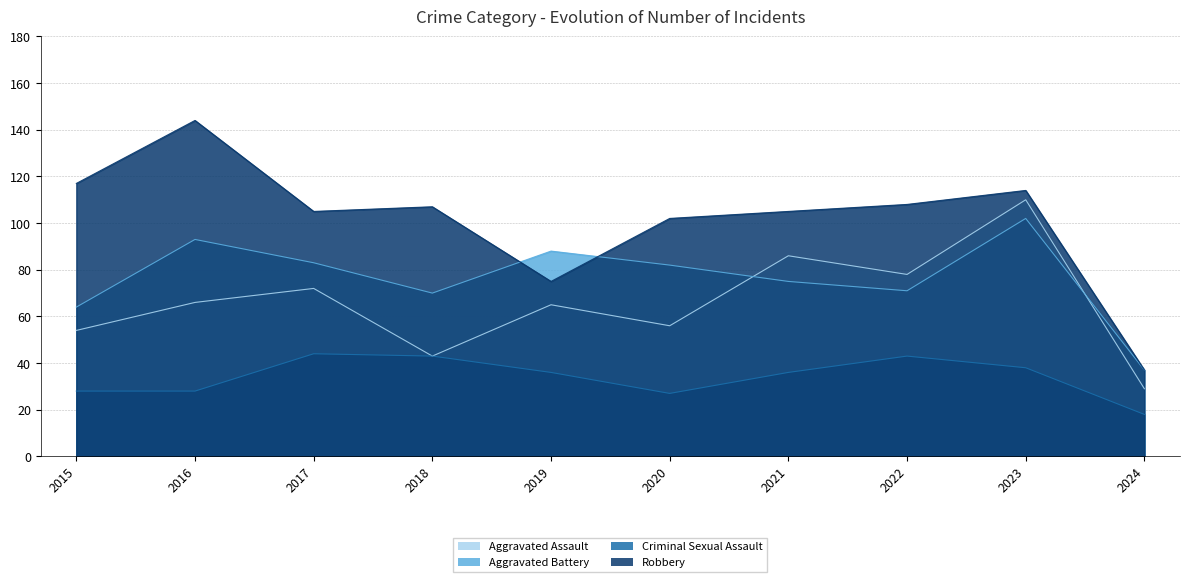

What is the difference between the highest and lowest values at 2019?

52